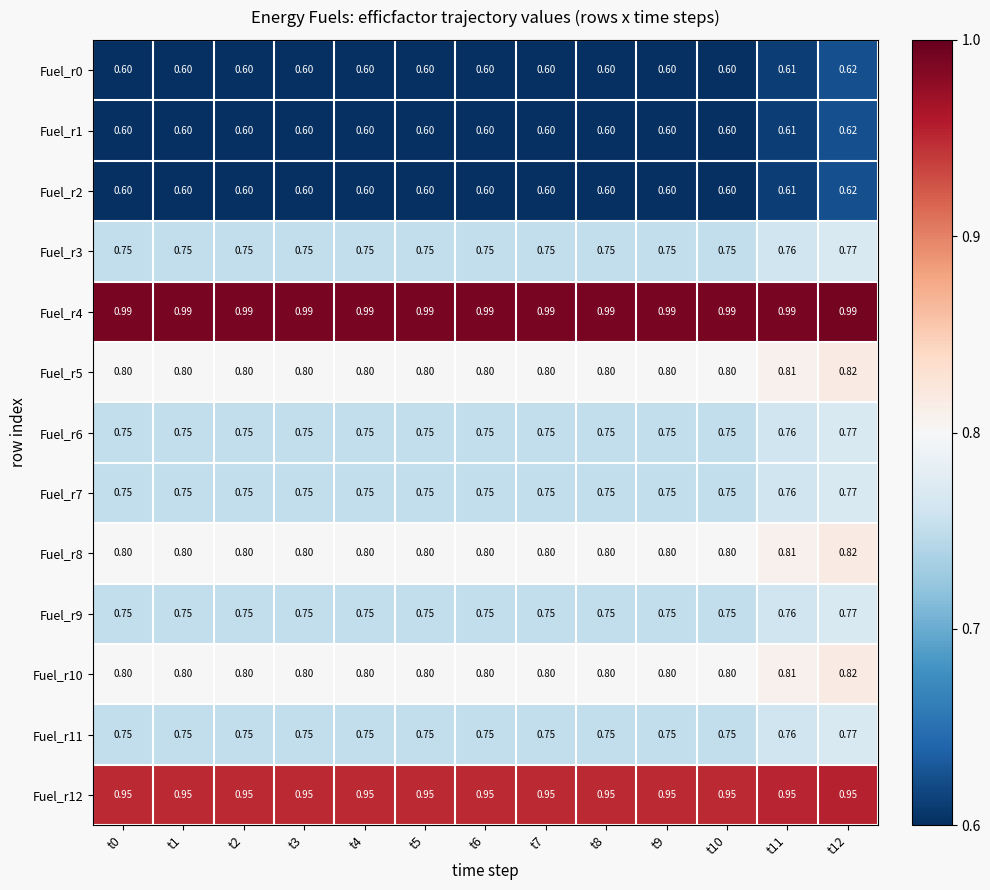

Is the value of Fuel_r11 at t9 greater than the value of Fuel_r12 at t12?

No